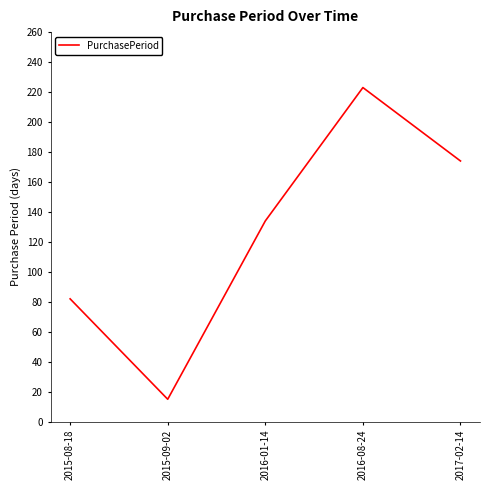

How many distinct data groups are displayed?

1